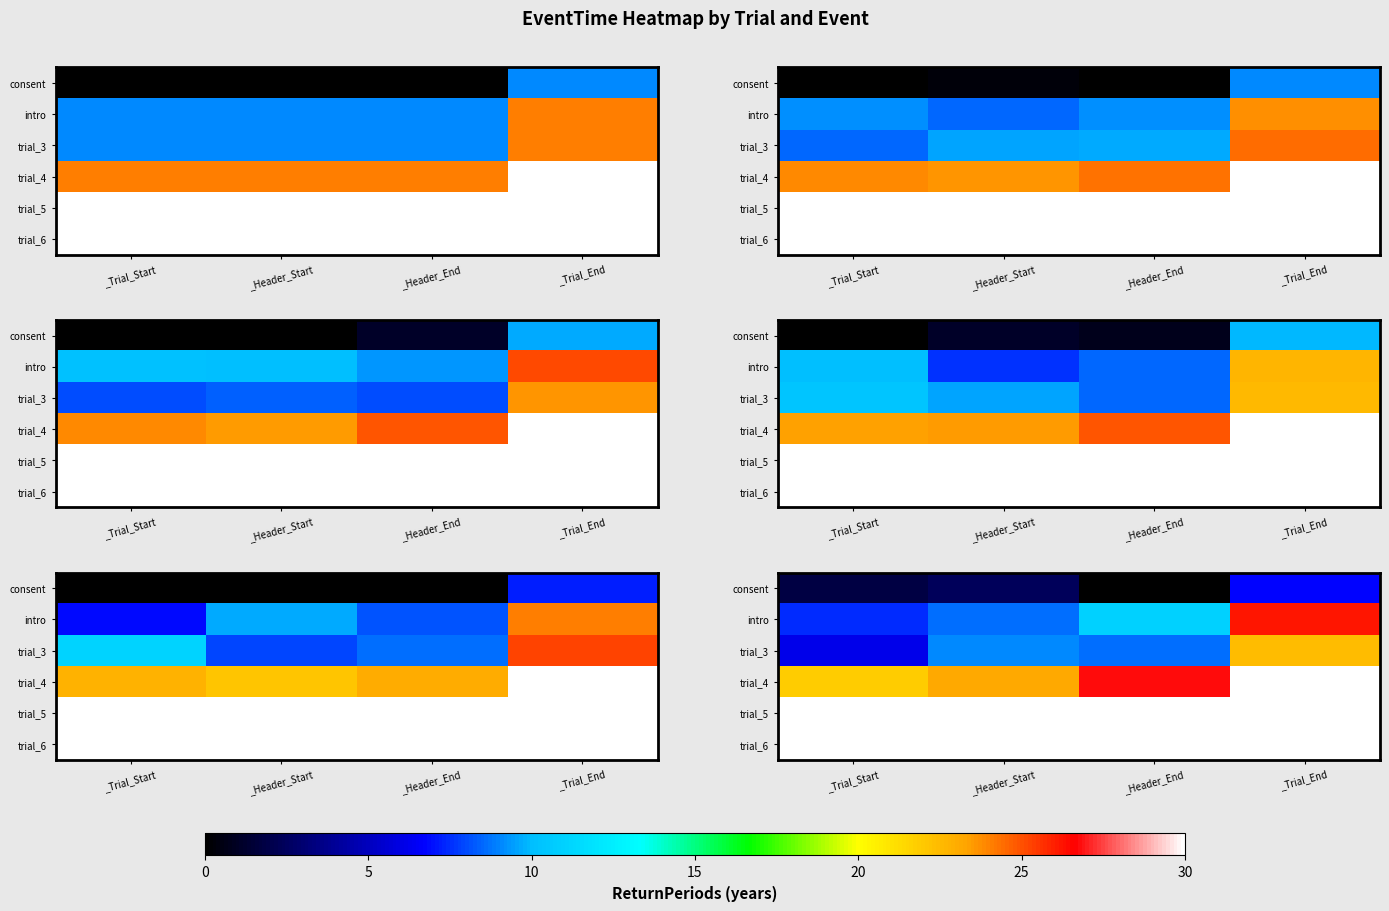

Which has a higher value, _Header_Start or _Header_End?

_Header_Start